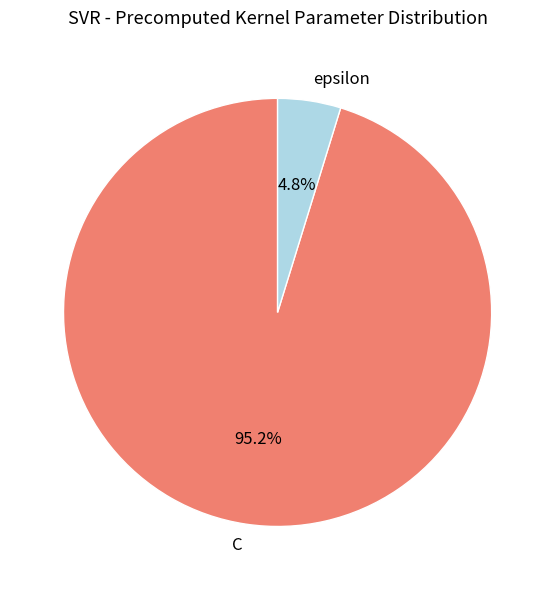

The epsilon slice represents 5% of the pie. True or false?

True